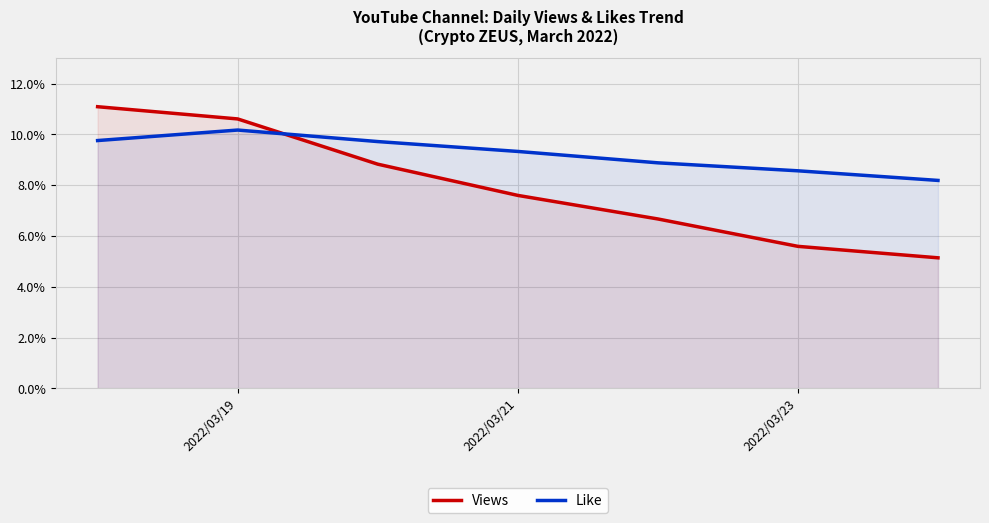

How many interior local peaks does the Like series have?

1